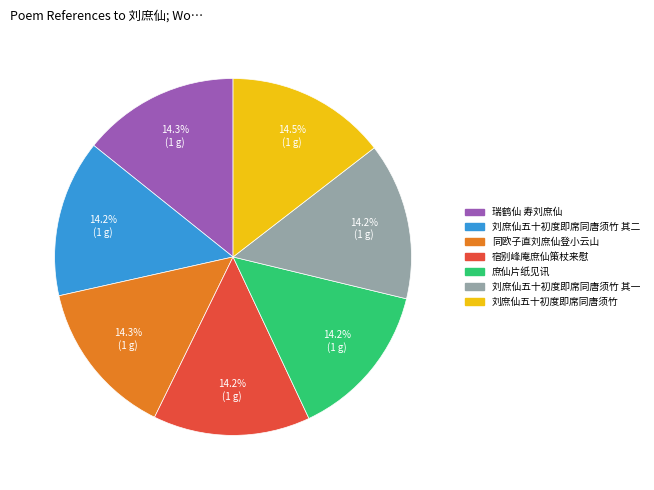

Is there a majority slice in this chart?

No